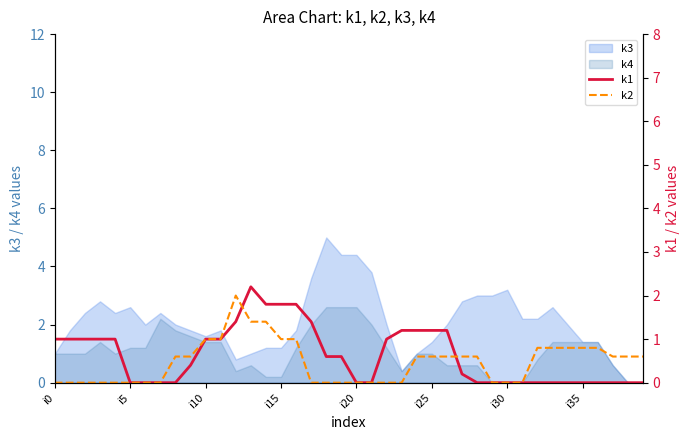

Is it true that k3 equals 0.7 at i10?

False